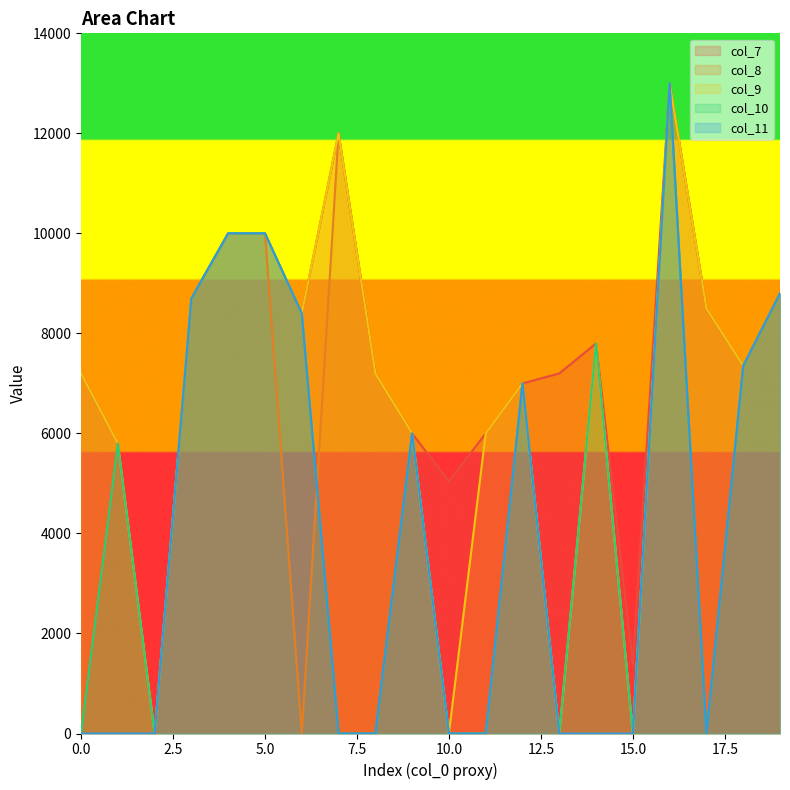

What is the total value across all series at 1?

23200